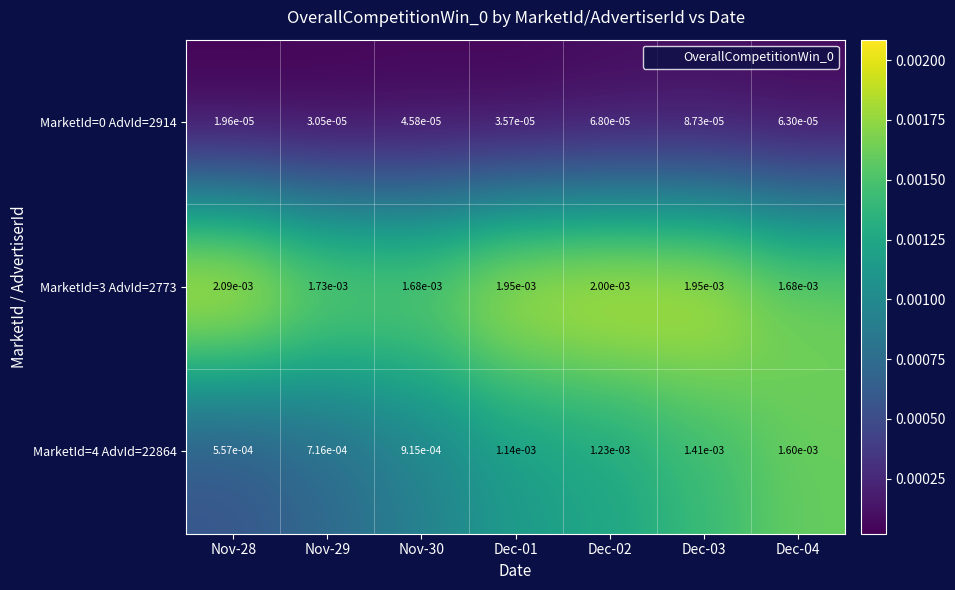

Is the value of MarketId=4 AdvId=22864 at Nov-28 greater than the value of MarketId=0 AdvId=2914 at Dec-03?

Yes